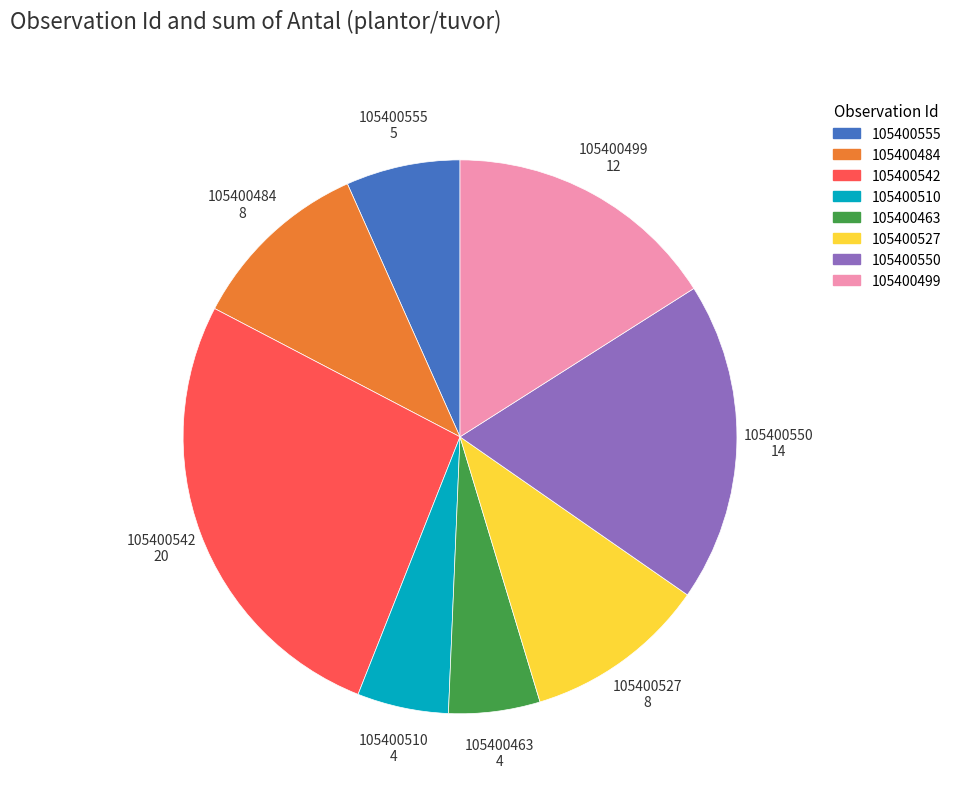

Do 105400542 and 105400499 together represent more than half of the pie?

No